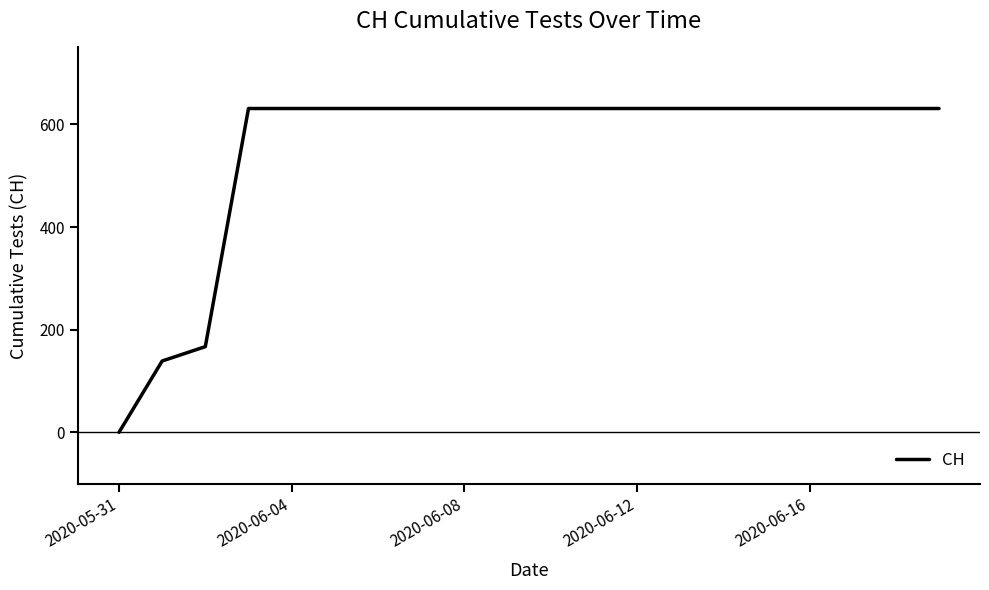

What is the maximum value shown in the chart?

631